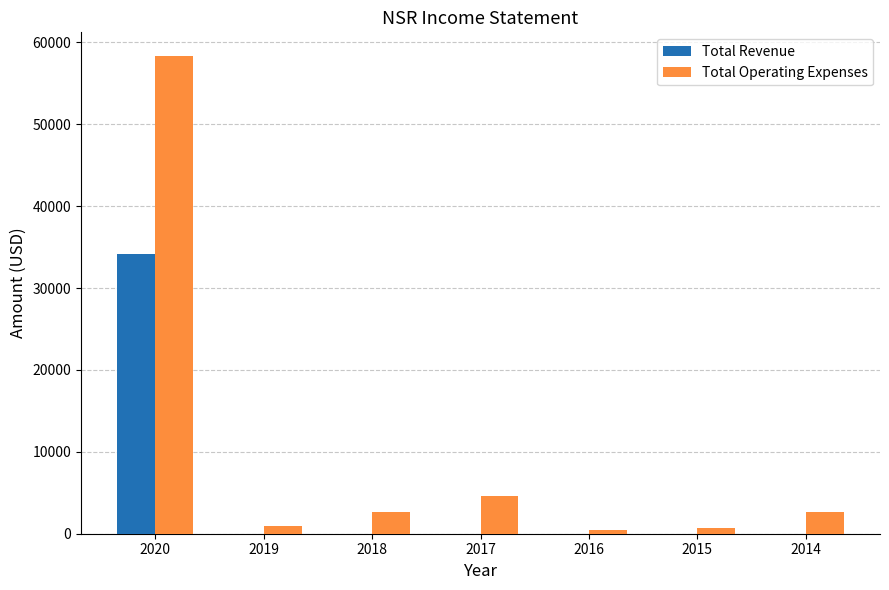

What is the total value across all series at 2016?

500